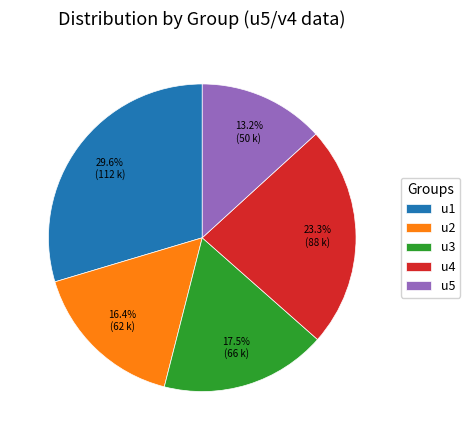

Count the number of slices in the pie.

5